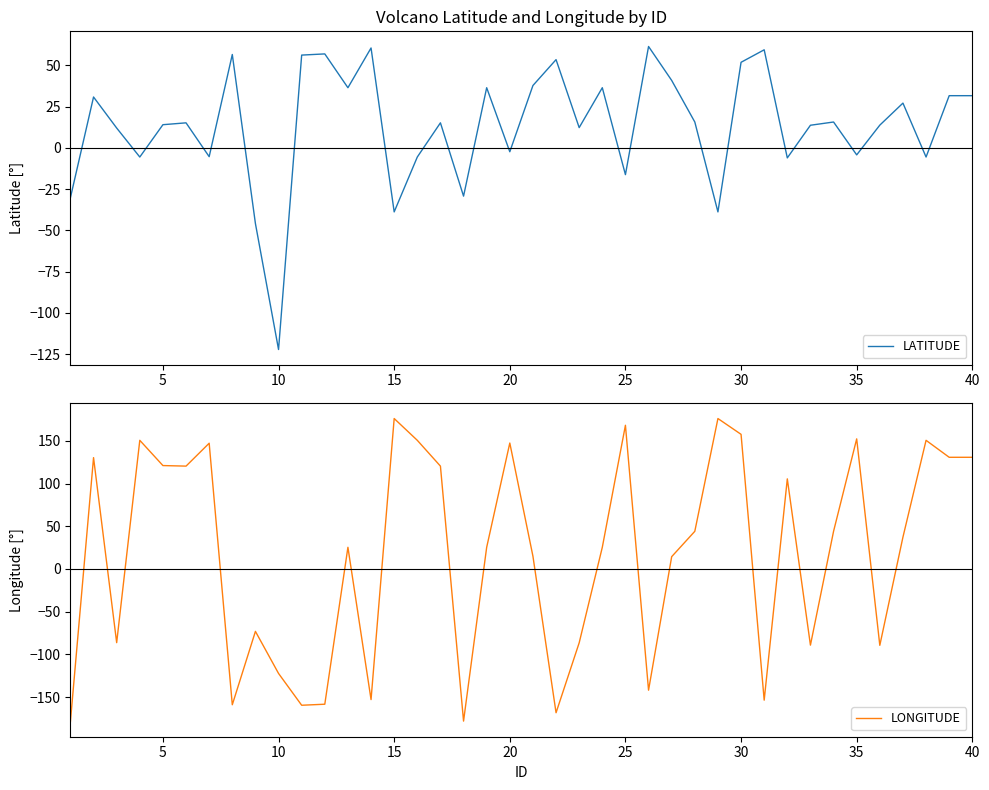

Which series has the largest total across all categories?

LONGITUDE